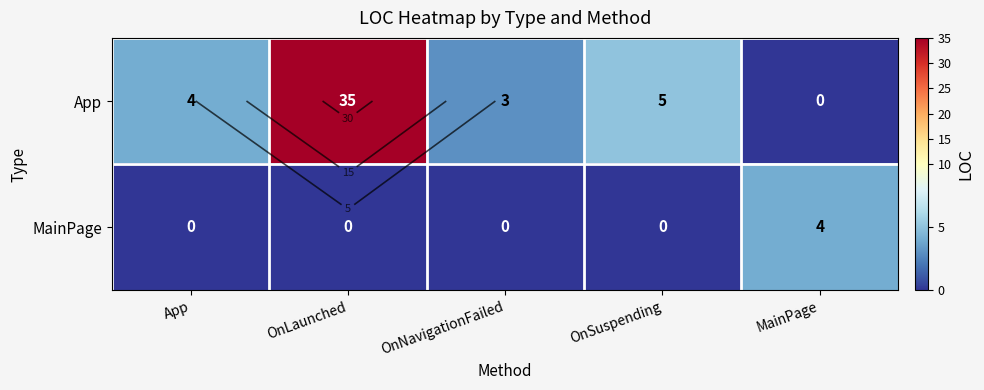

What is the difference between the maximum and second lowest values in the MainPage series?

4